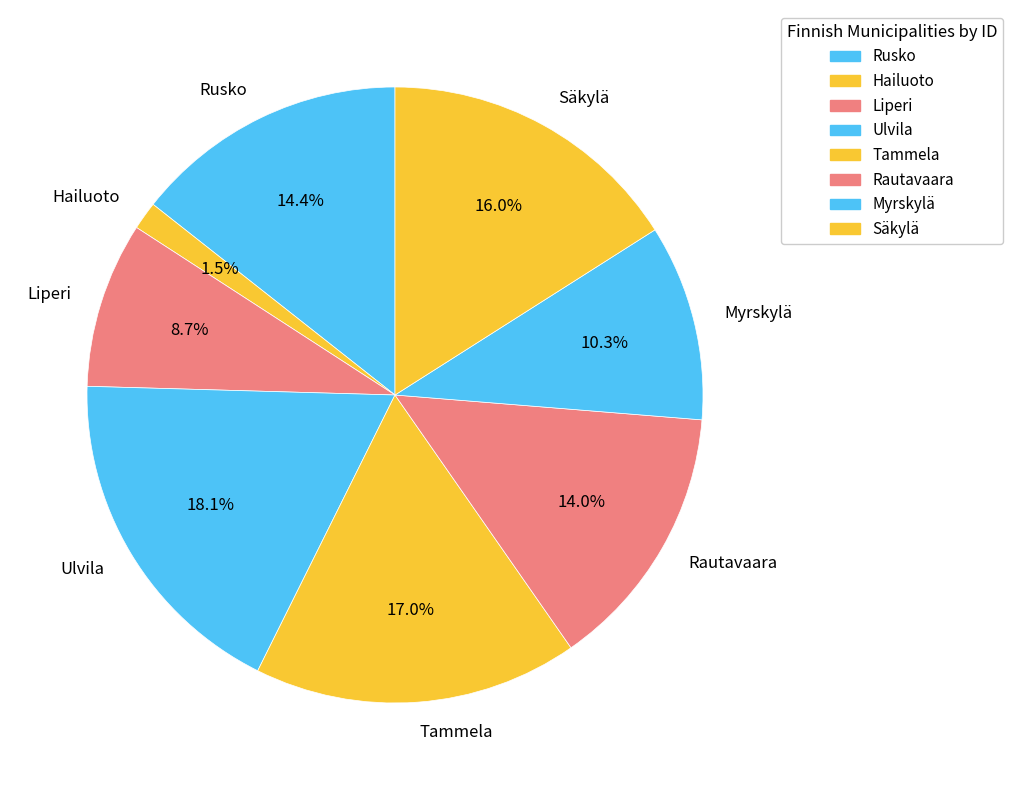

What is the largest slice in the pie chart?

Ulvila